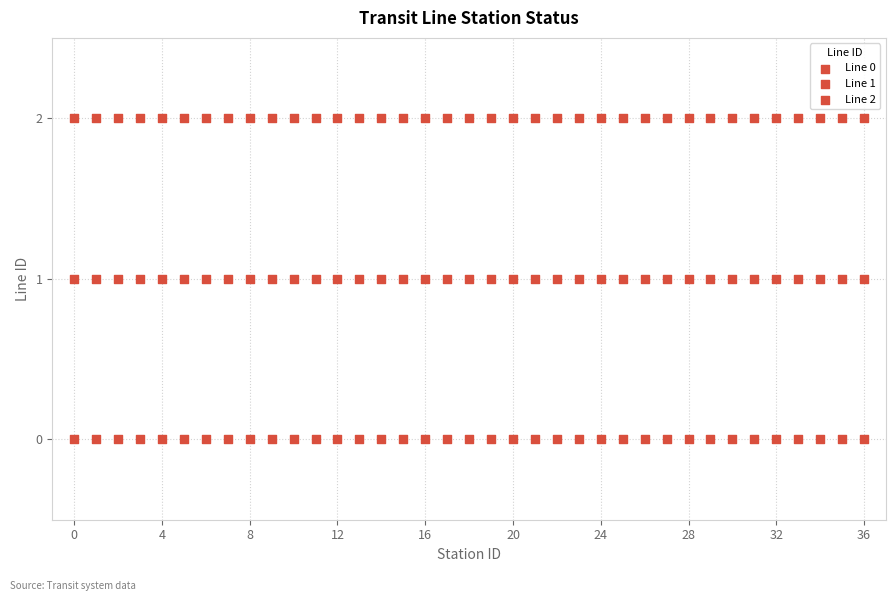

Count the number of points in this scatter plot.

111